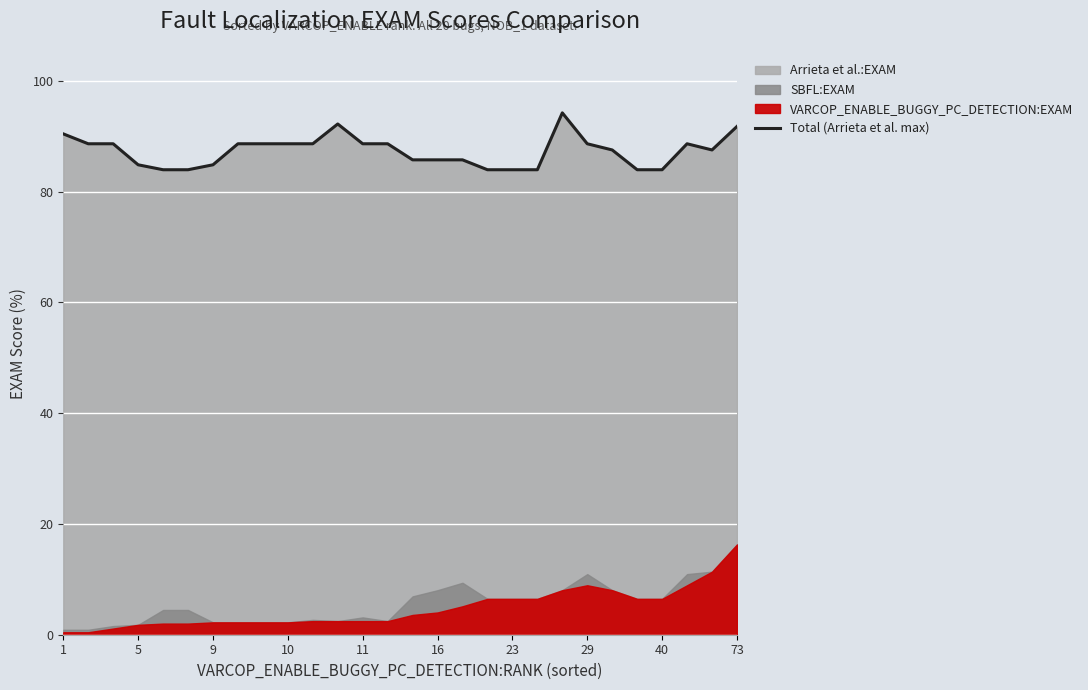

What is the greatest value displayed?

94.2